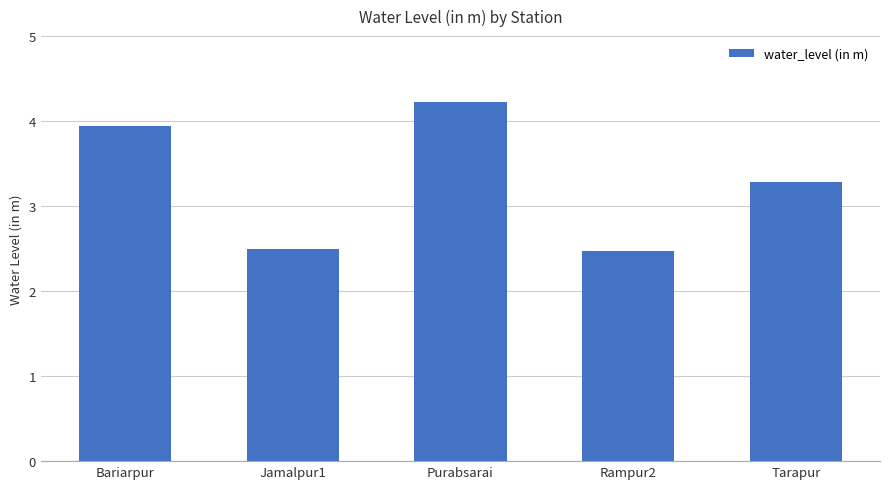

What is the maximum value shown in the chart?

4.2